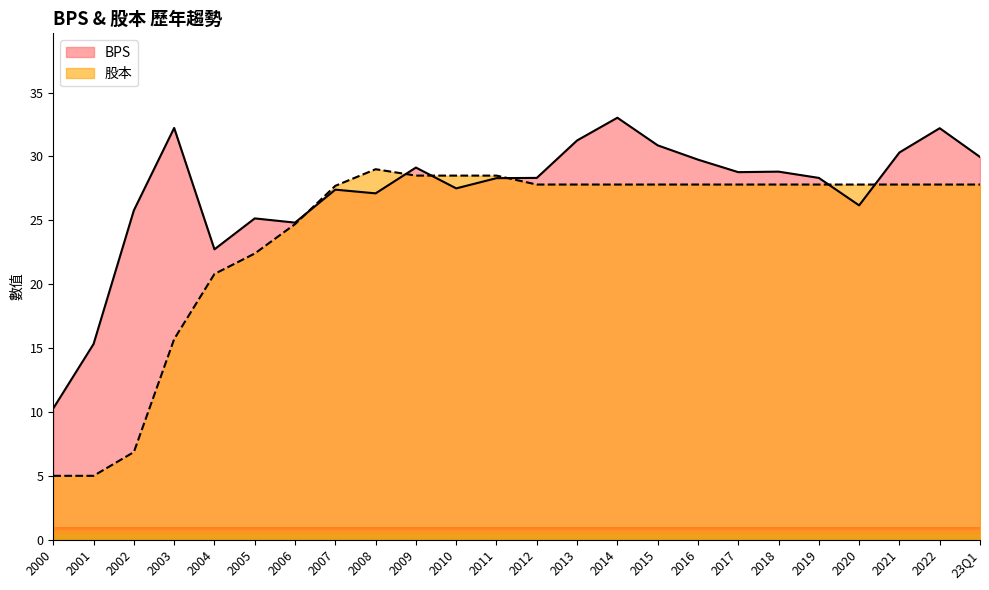

What are all the series names shown in the legend?

BPS, 股本